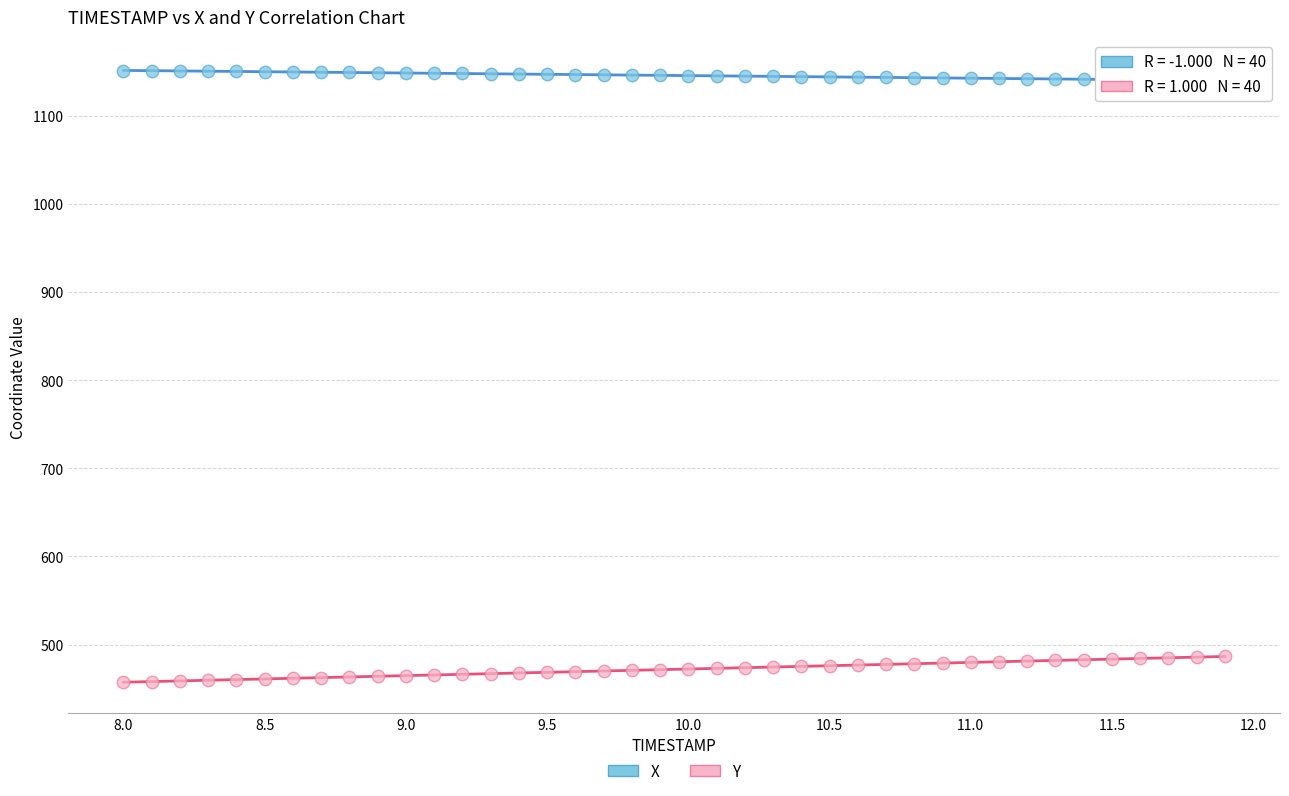

Which series reaches the minimum Y coordinate?

Y